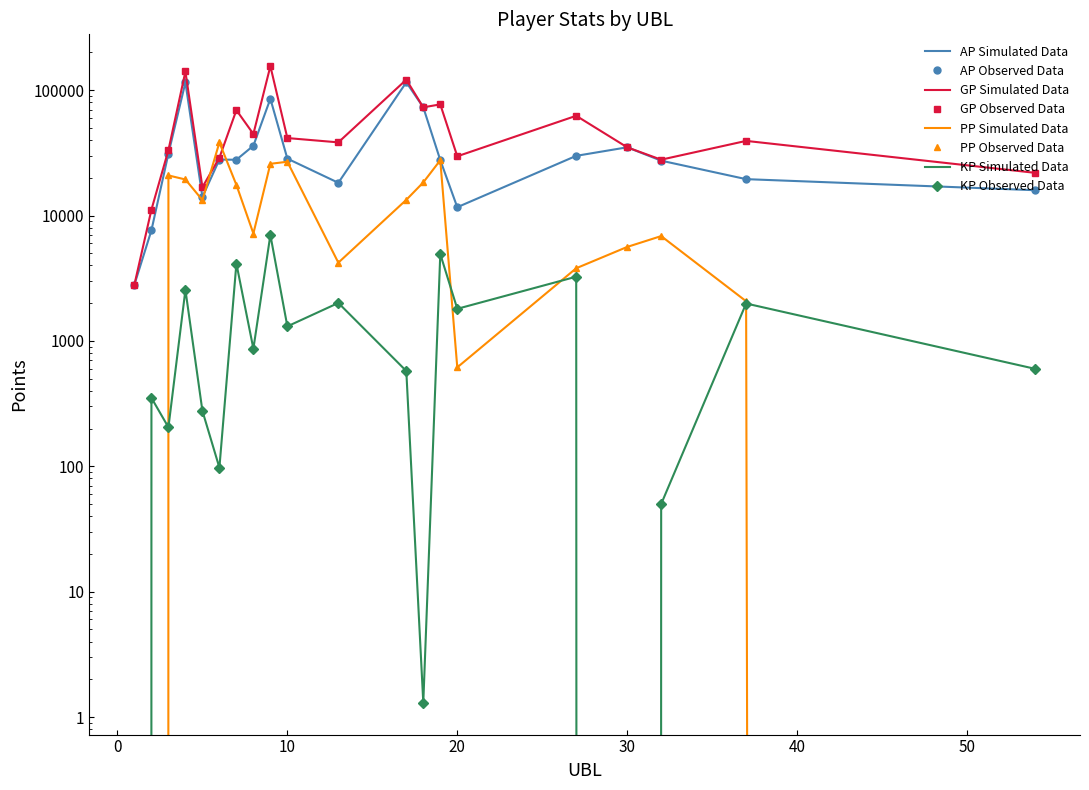

What is the maximum value shown in the chart?

155356.0